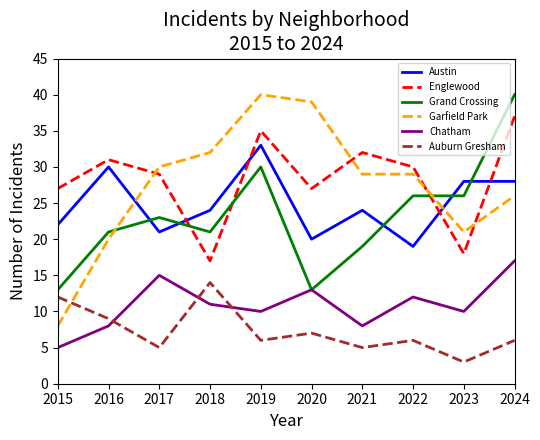

What is the average value of the Chatham series?

11